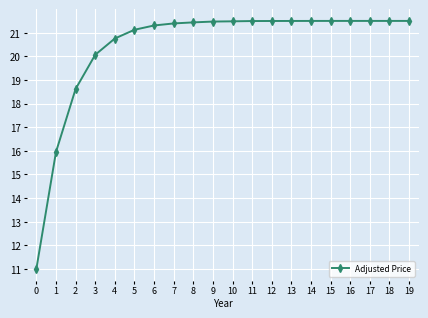

Read the value at 19.

21.5